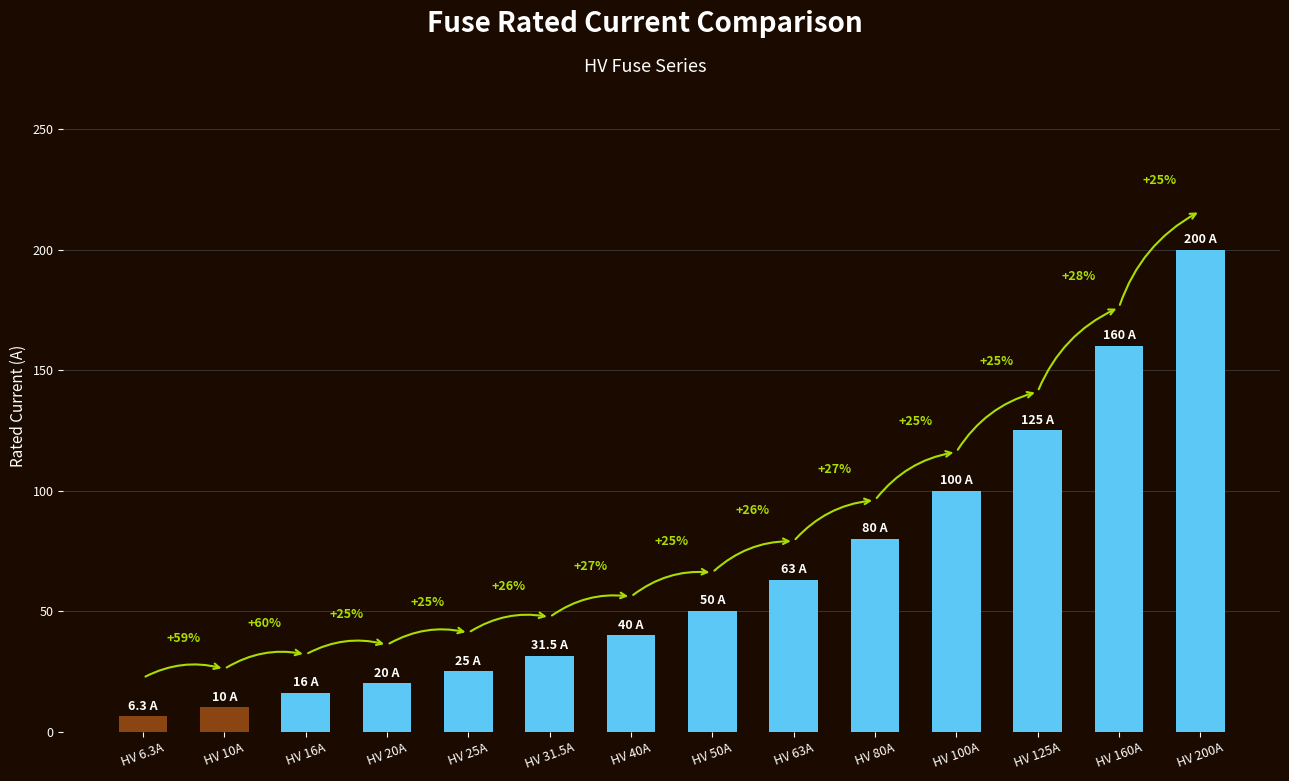

How many bars are there in total?

14